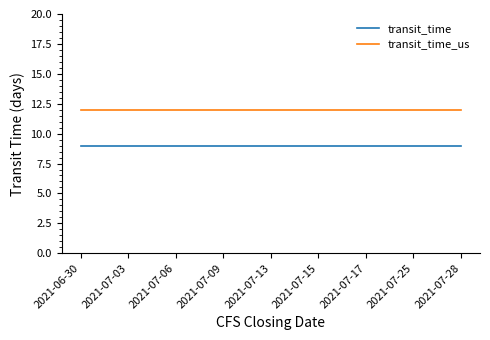

What is the minimum value for transit_time_us?

12